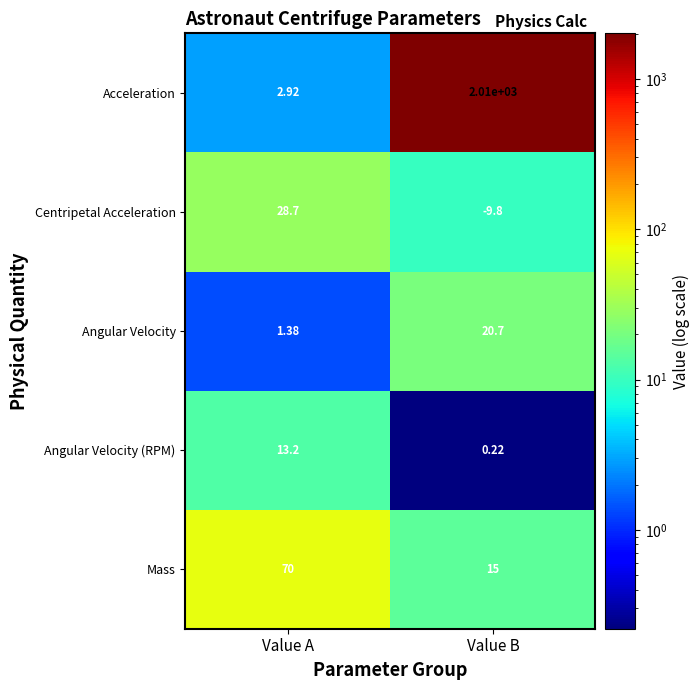

Count the number of data series in this chart.

5